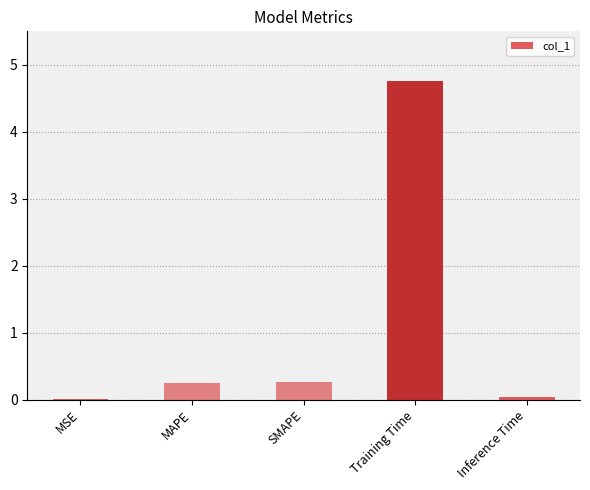

Between Inference Time and SMAPE, which is larger?

SMAPE